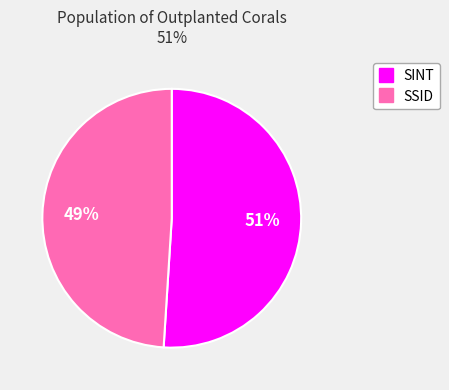

True or false: SINT accounts for 51% of the total.

True